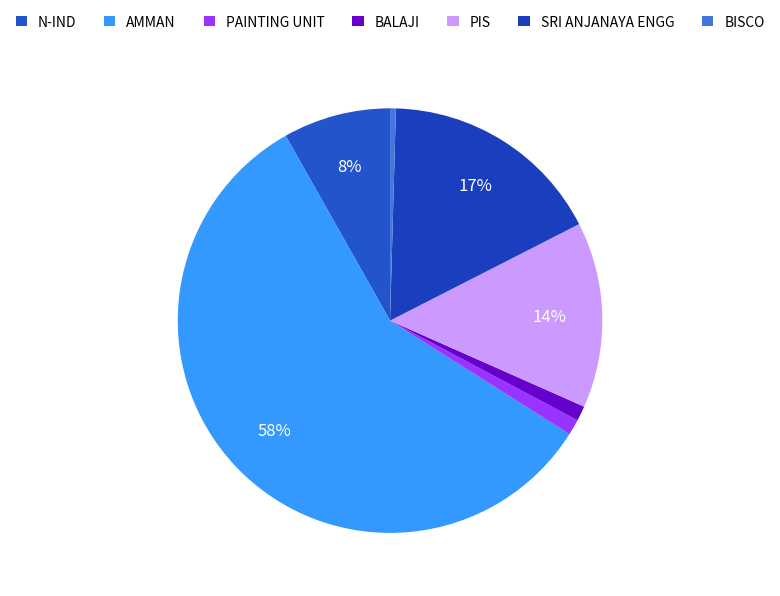

Is it true that AMMAN is 58% of the pie?

True